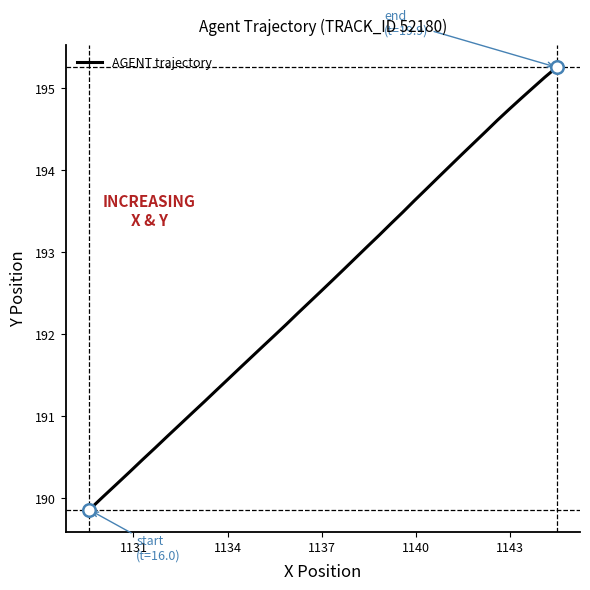

How many lines are shown in the chart?

1